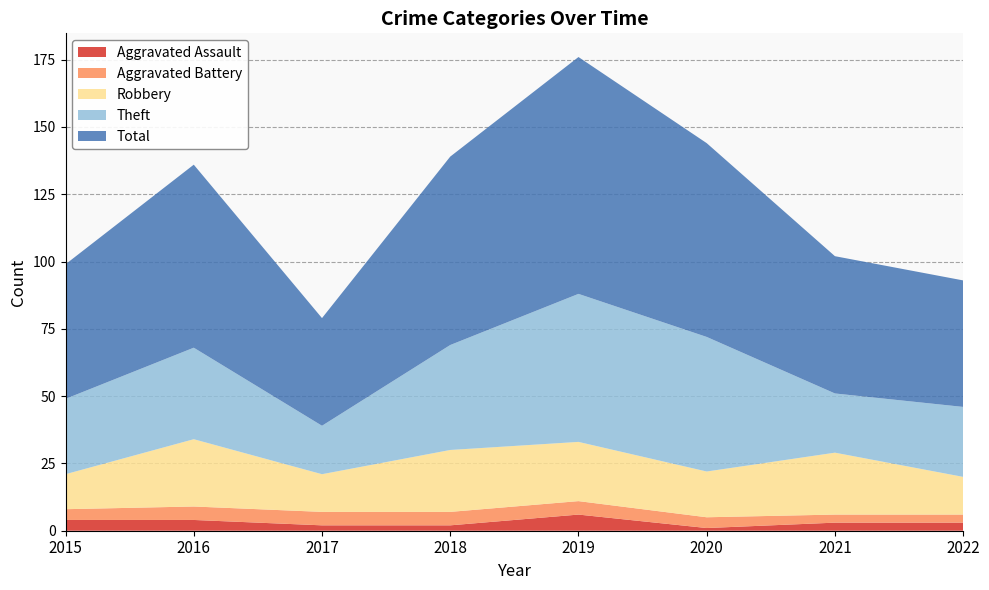

Reading left to right, what are all the values shown in this chart?

Aggravated Assault: 2015=4	2016=4	2017=2	2018=2	2019=6	2020=1	2021=3	2022=3
Aggravated Battery: 2015=4	2016=5	2017=5	2018=5	2019=5	2020=4	2021=3	2022=3
Robbery: 2015=13	2016=25	2017=14	2018=23	2019=22	2020=17	2021=23	2022=14
Theft: 2015=28	2016=34	2017=18	2018=39	2019=55	2020=50	2021=22	2022=26
Total: 2015=50	2016=68	2017=40	2018=70	2019=88	2020=72	2021=51	2022=47